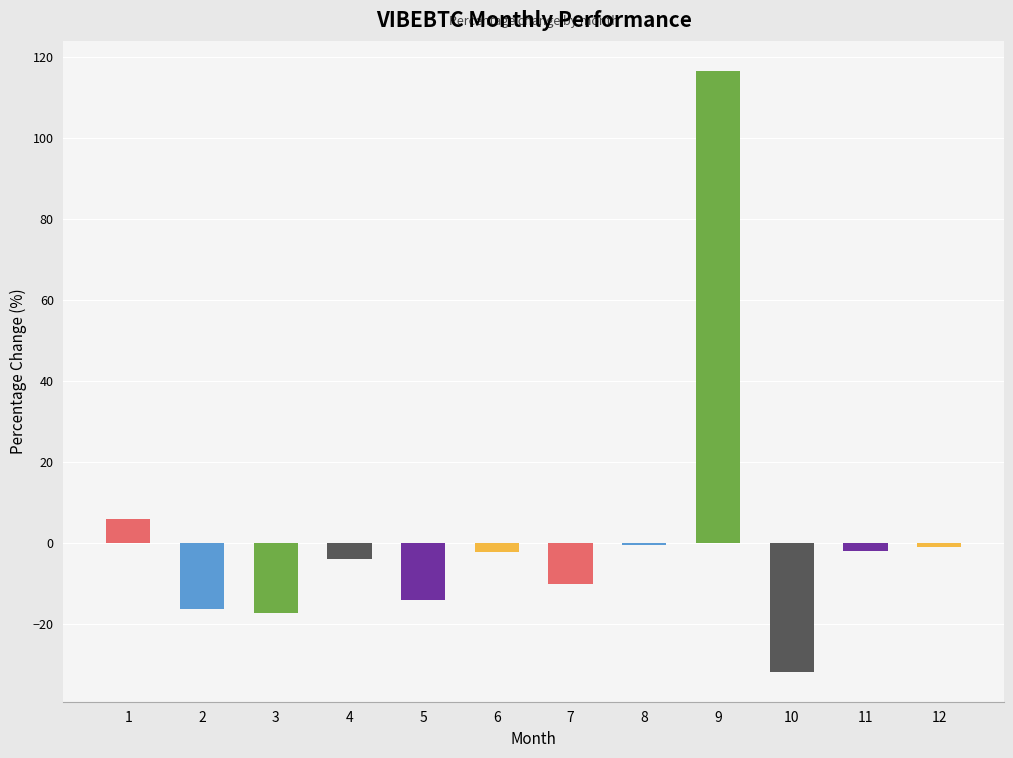

Does the chart contain any negative values?

Yes